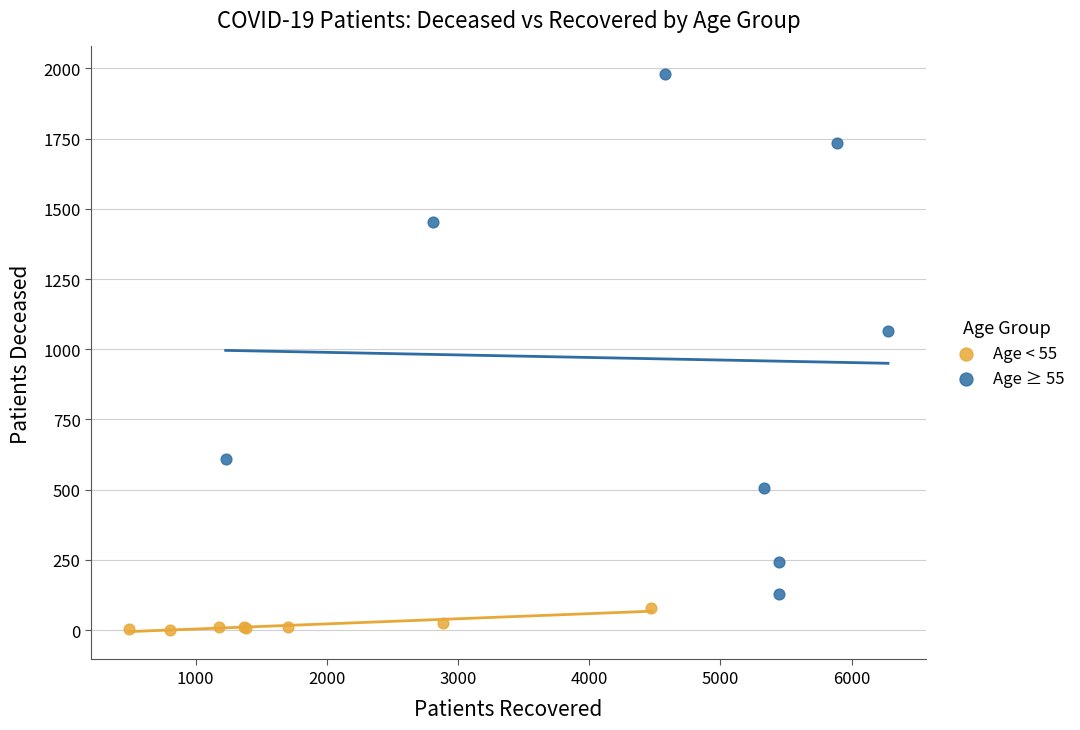

What are all the series names shown in the legend?

Age < 55, Age ≥ 55